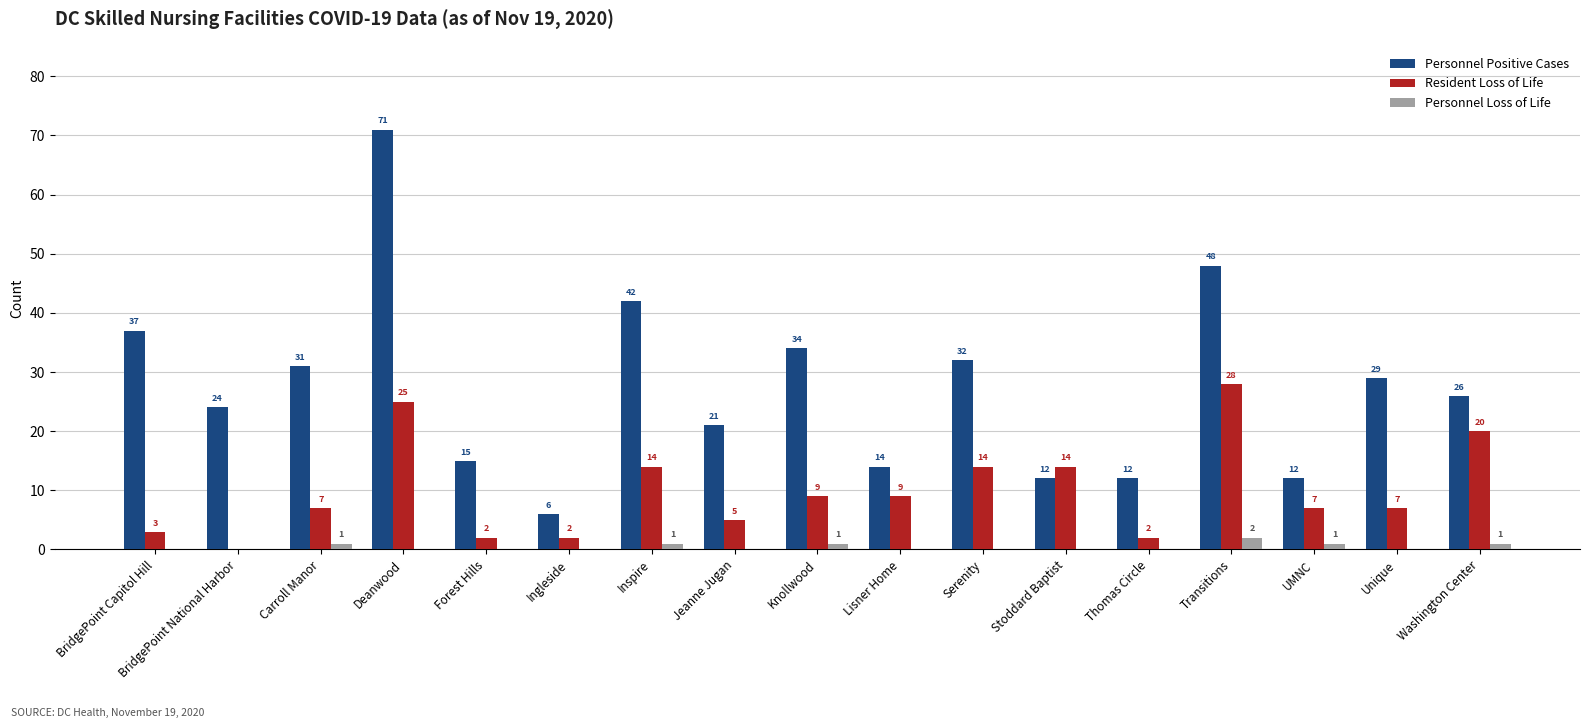

Which label corresponds to the largest value in the chart?

Deanwood